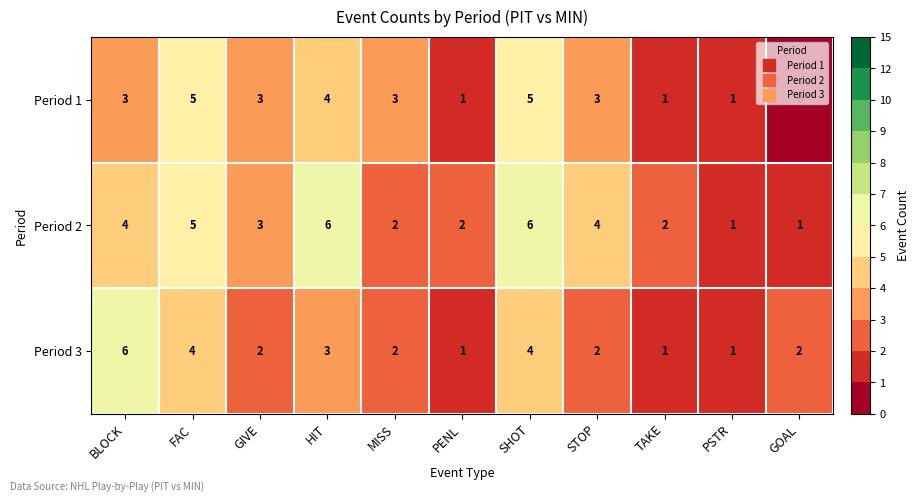

Which series changed the most between HIT and TAKE?

Period 2